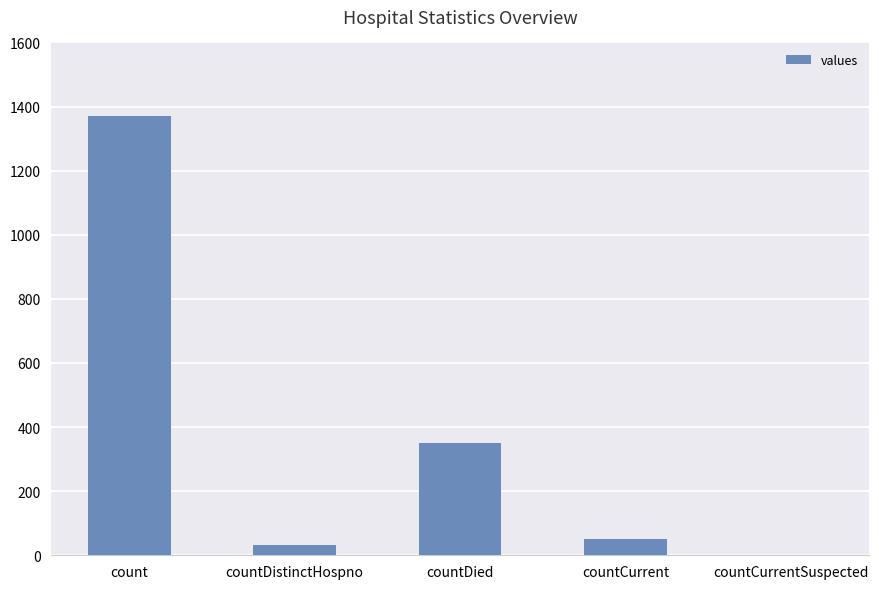

Which label corresponds to the largest value in the chart?

count